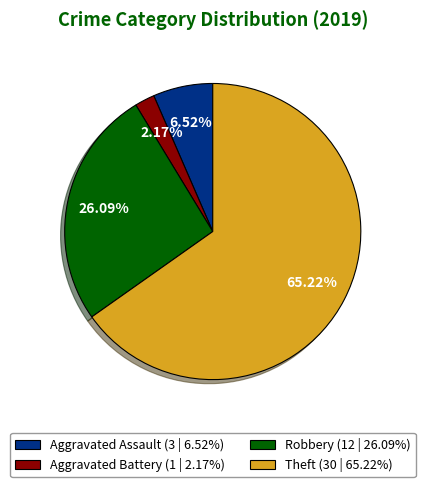

To the nearest percent, what is the difference between the Aggravated Assault and Theft slice percentages?

59%